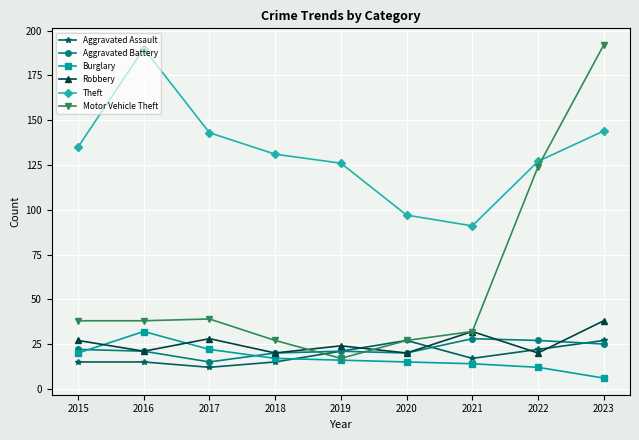

Where is the first local minimum for Theft?

2021